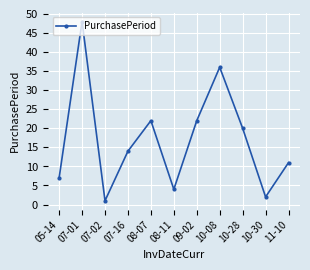

What is the maximum value shown in the chart?

48